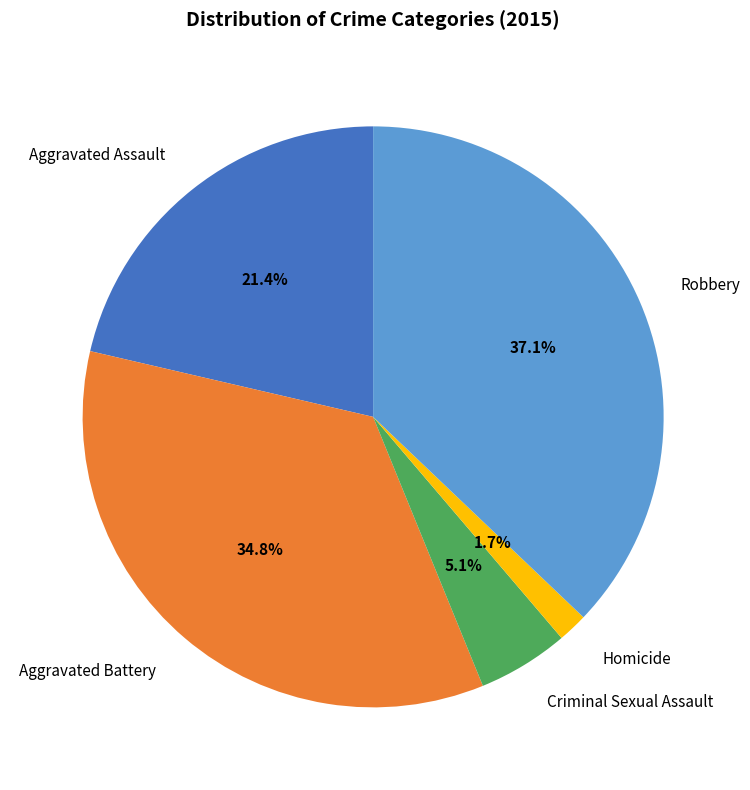

What is the ratio of the value at Aggravated Assault to the value at Criminal Sexual Assault?

4.2